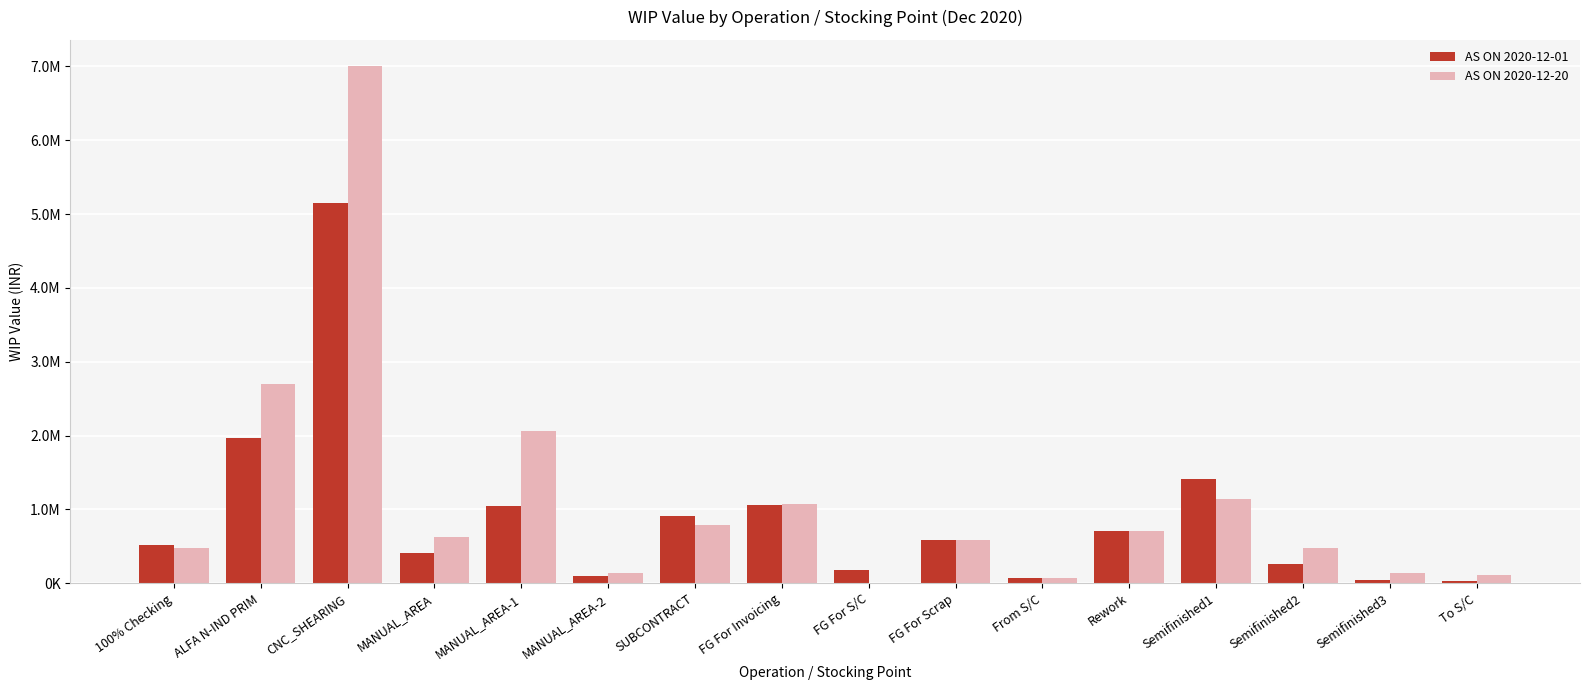

What is the label of the 2nd bar from the left?

ALFA N-IND PRIM